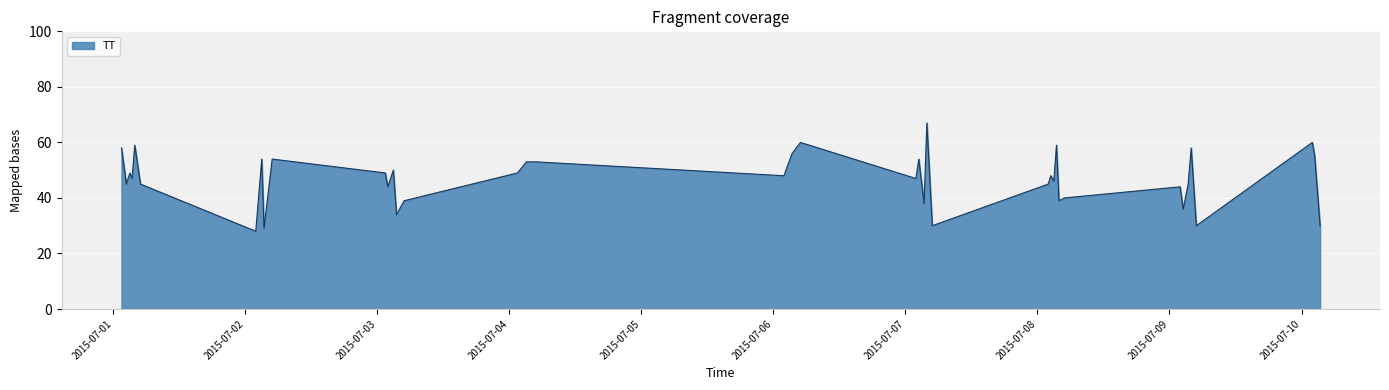

What is the greatest value displayed?

67